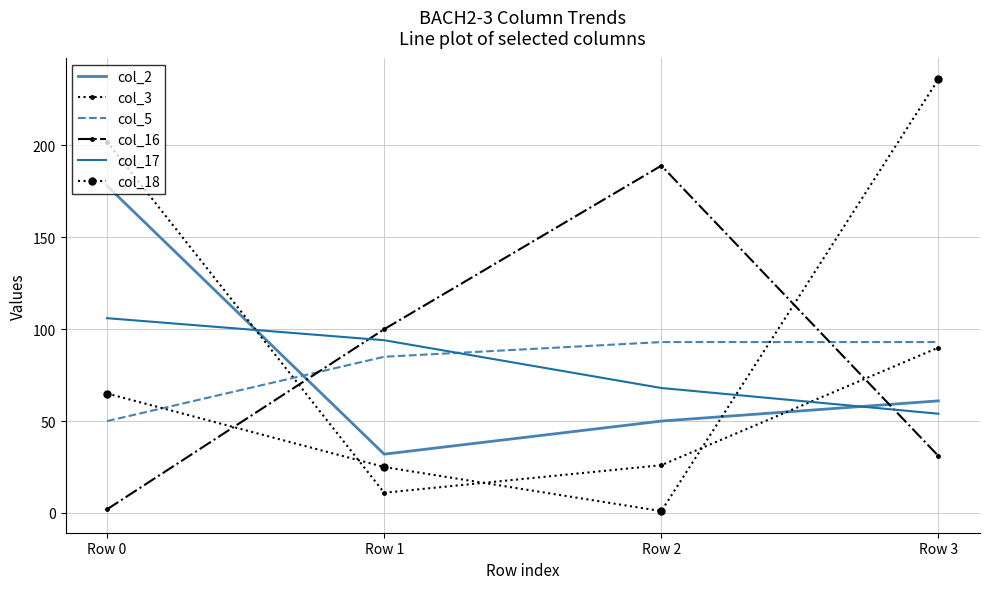

True or false: col_18 has a value of 19 at Row 0.

False